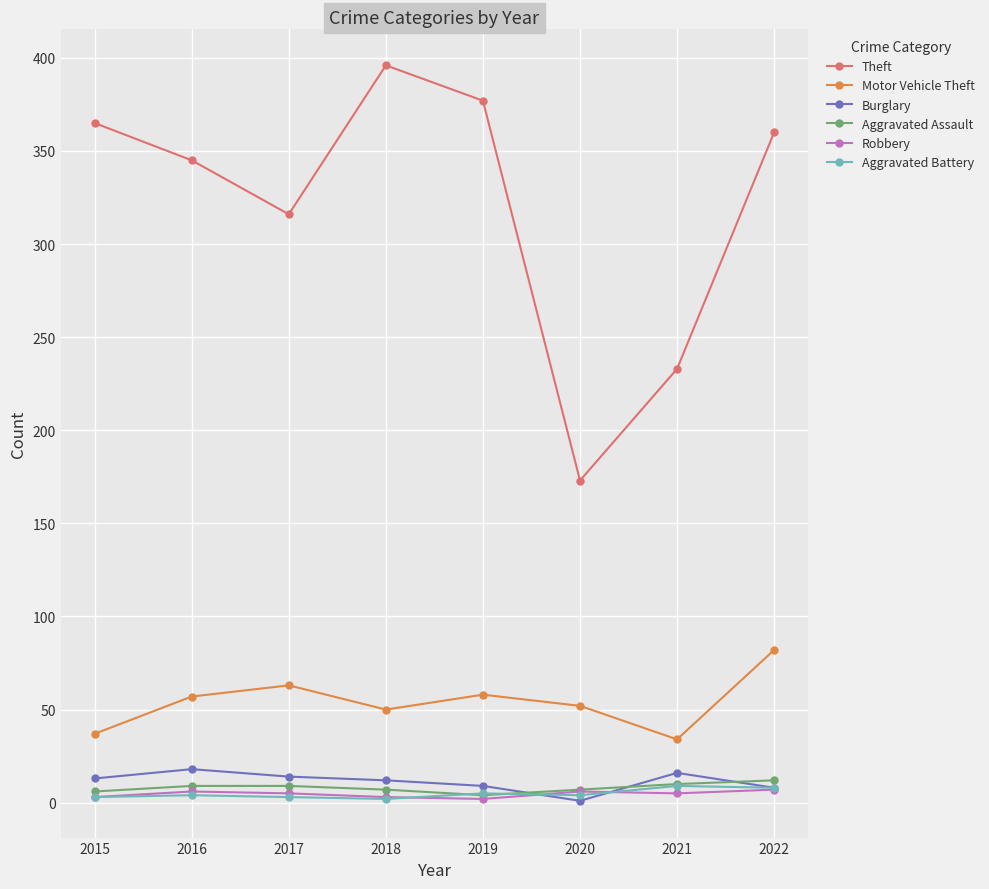

Between 2019 and 2021, which series saw the biggest shift?

Theft